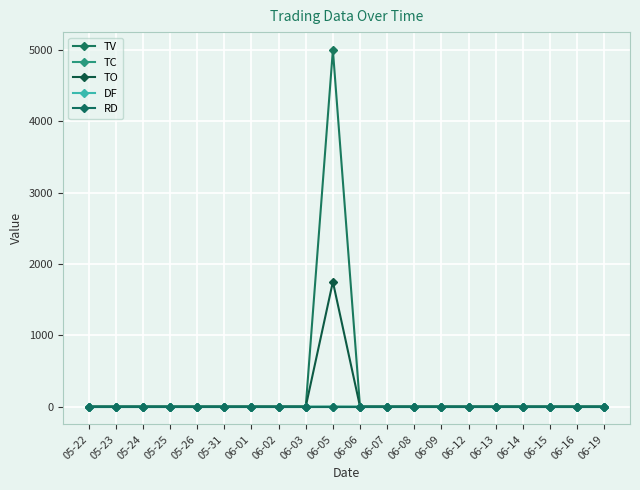

What are all the series names shown in the legend?

TV, TC, TO, DF, RD